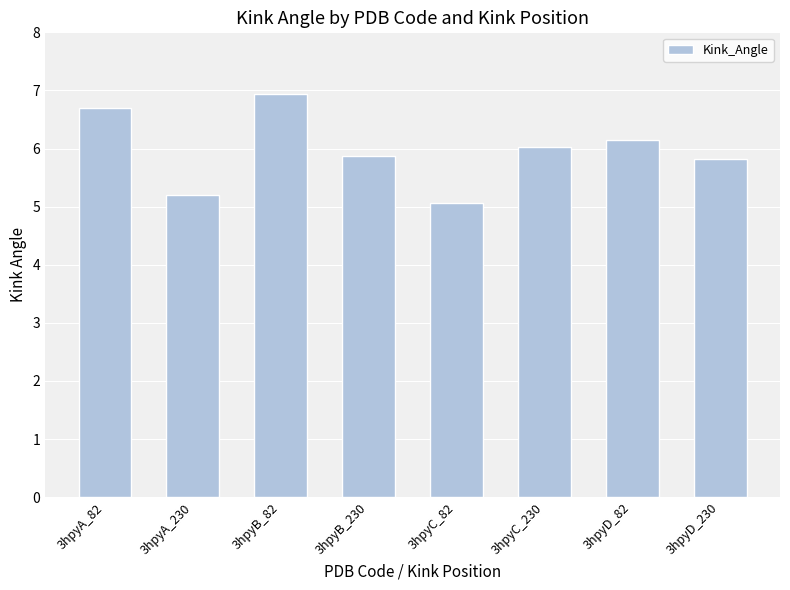

The value at 3hpyA_82 is 3.5. True or false?

False